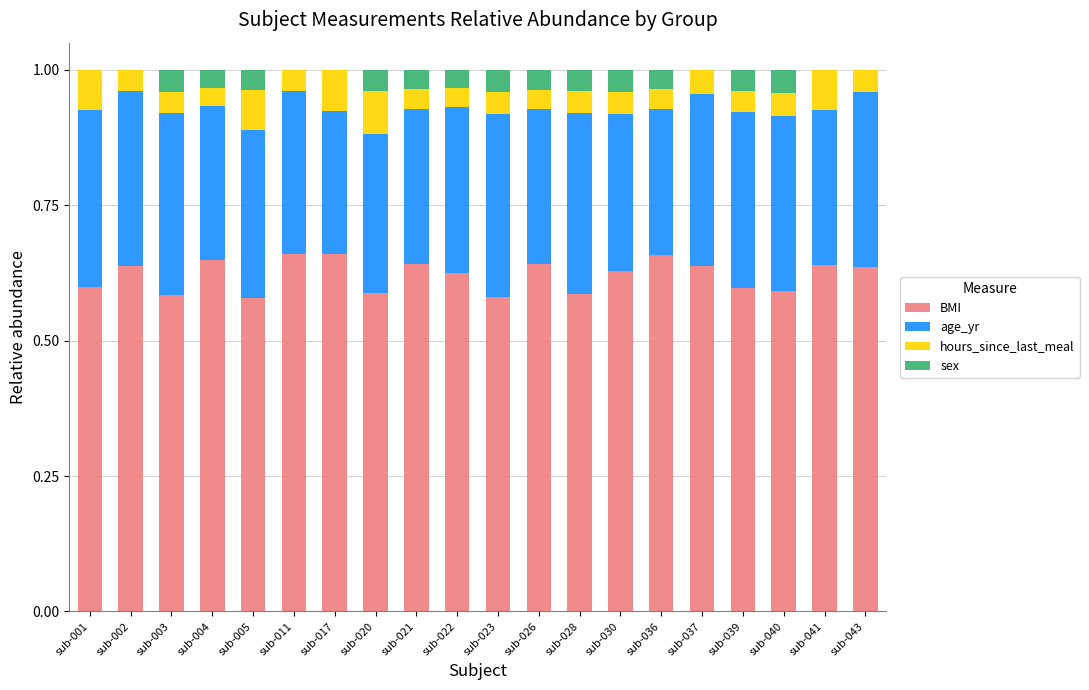

True or false: BMI has a value of 0.6 at sub-022.

True